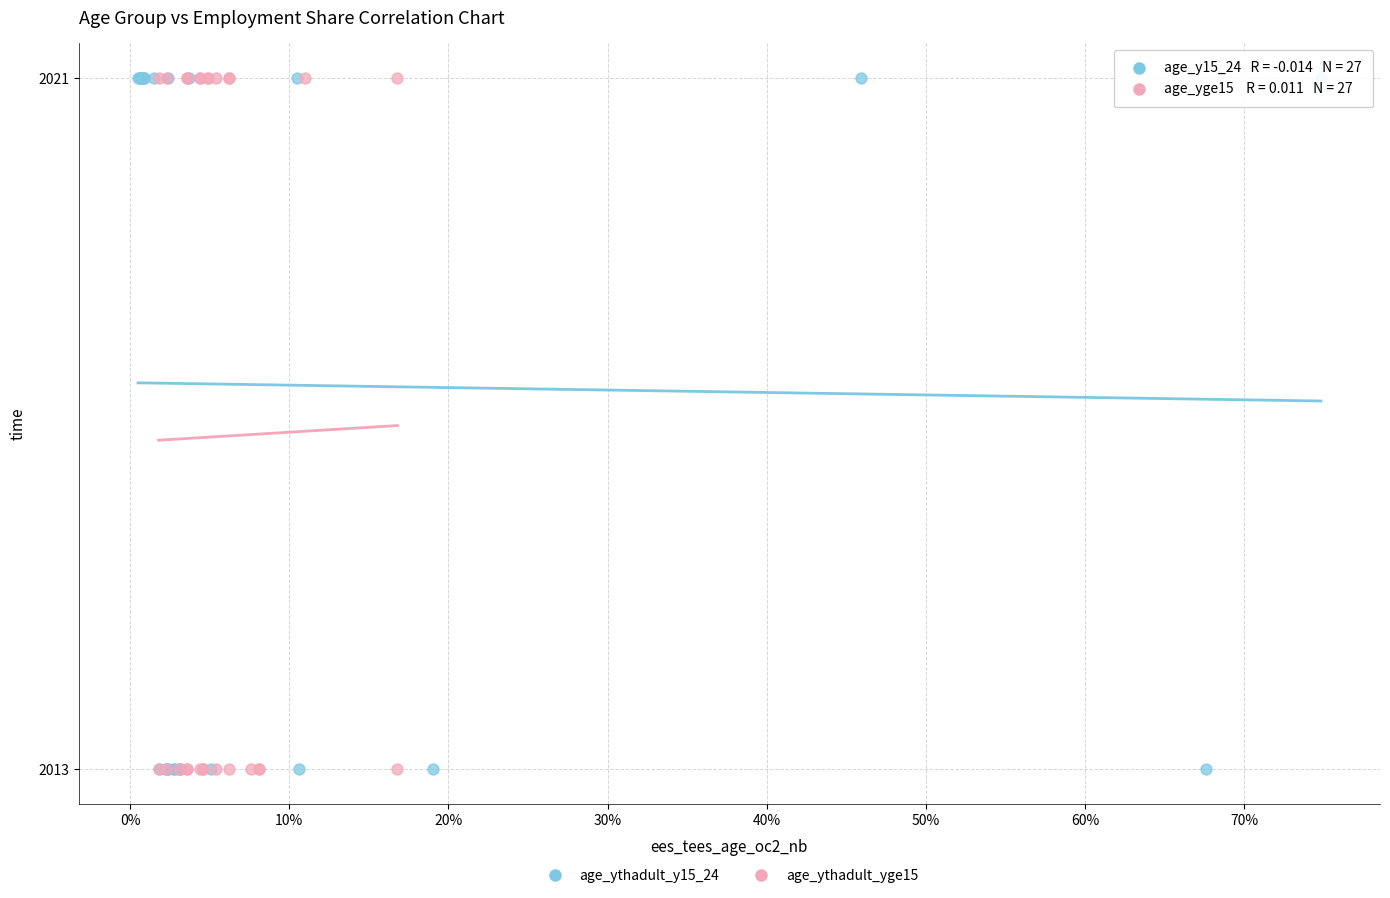

What are all the series names shown in the legend?

age_ythadult_y15_24, age_ythadult_yge15